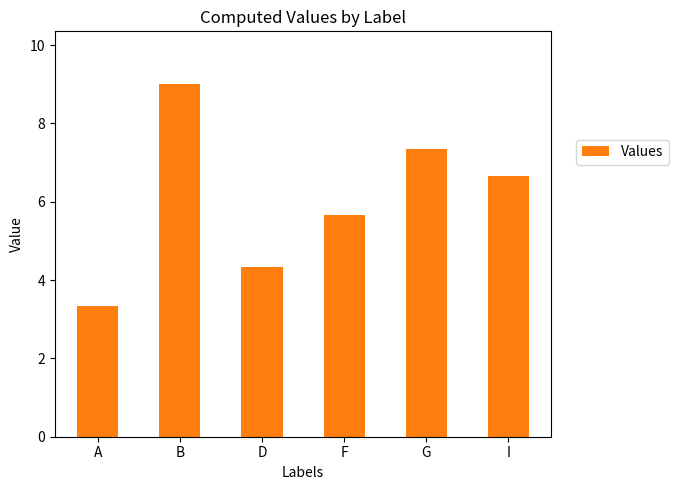

Which label corresponds to the smallest value in the chart?

A